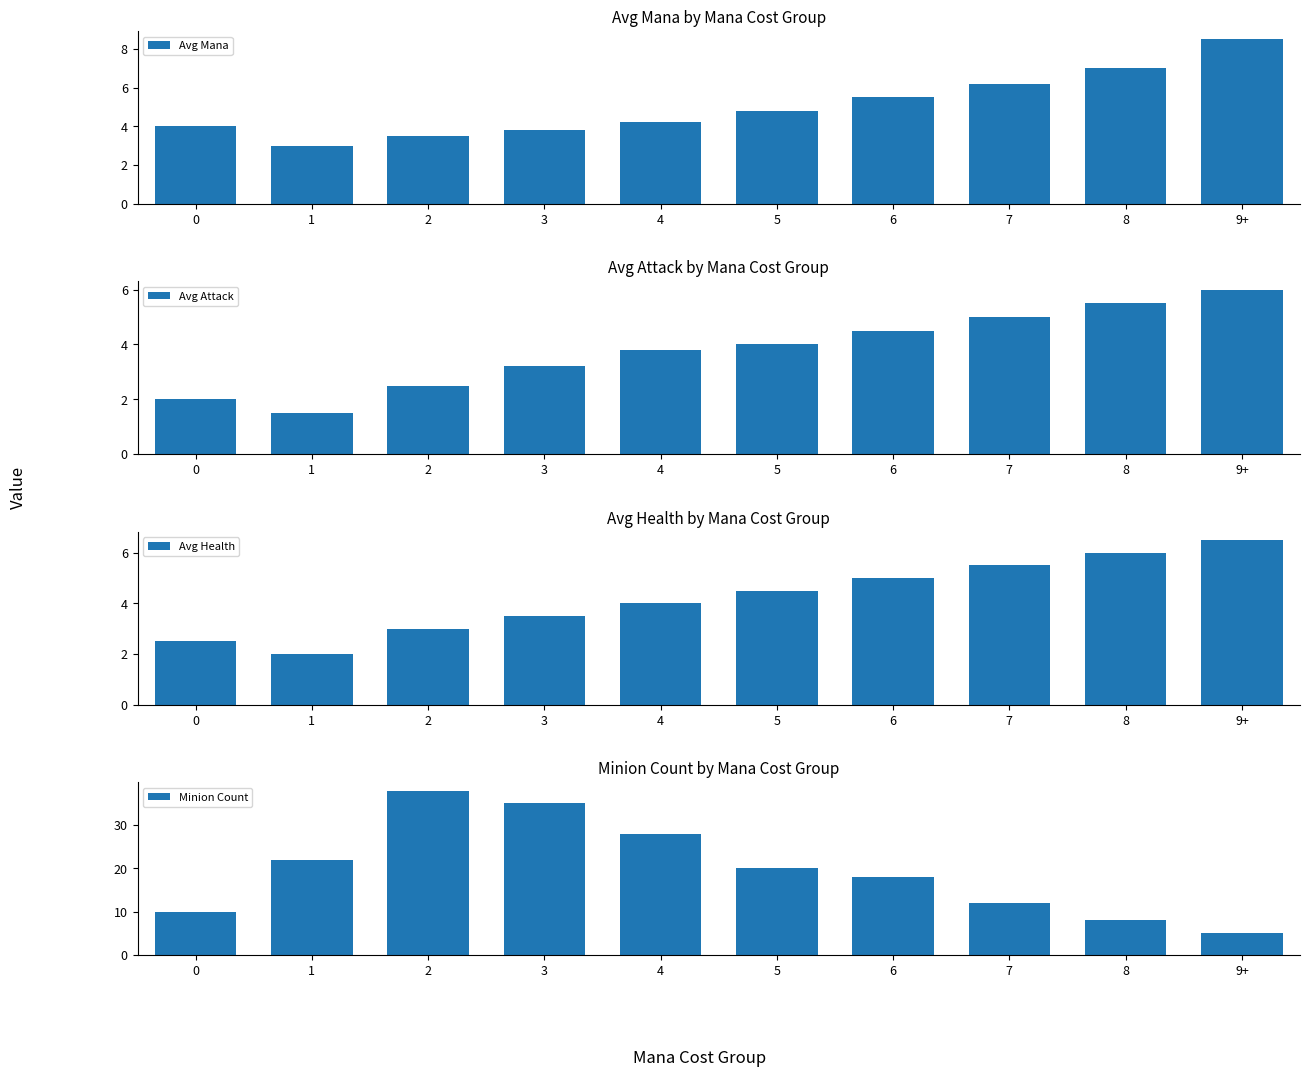

Reading right to left, list all the values displayed in this chart.

Avg Mana: 9+=8.5	8=7.0	7=6.2	6=5.5	5=4.8	4=4.2	3=3.8	2=3.5	1=3.0	0=4.0
Avg Attack: 9+=6.0	8=5.5	7=5.0	6=4.5	5=4.0	4=3.8	3=3.2	2=2.5	1=1.5	0=2.0
Avg Health: 9+=6.5	8=6.0	7=5.5	6=5.0	5=4.5	4=4.0	3=3.5	2=3.0	1=2.0	0=2.5
Minion Count: 9+=5.0	8=8.0	7=12.0	6=18.0	5=20.0	4=28.0	3=35.0	2=38.0	1=22.0	0=10.0